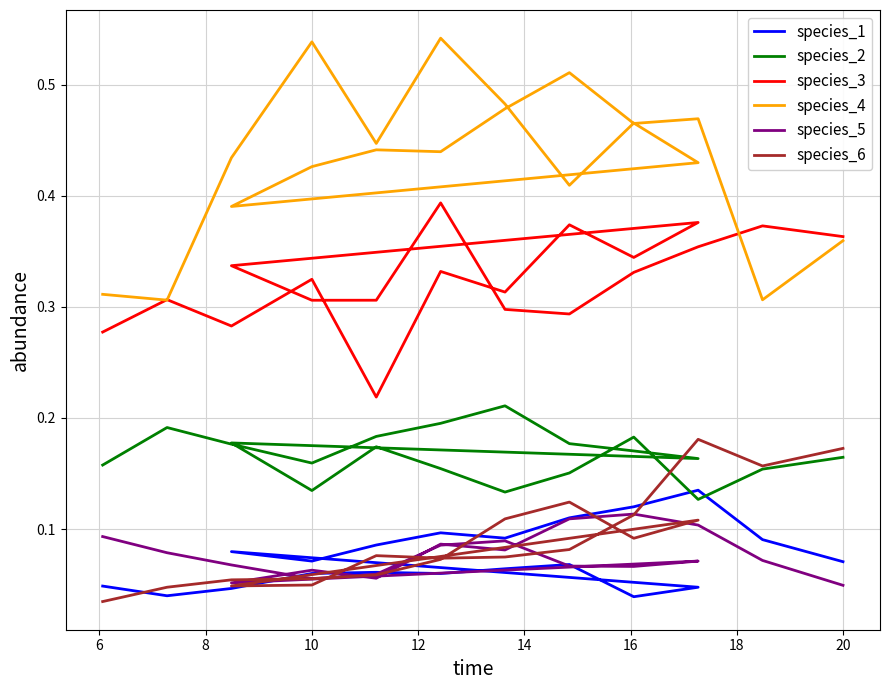

At how many categories does at least one series exceed 0?

20